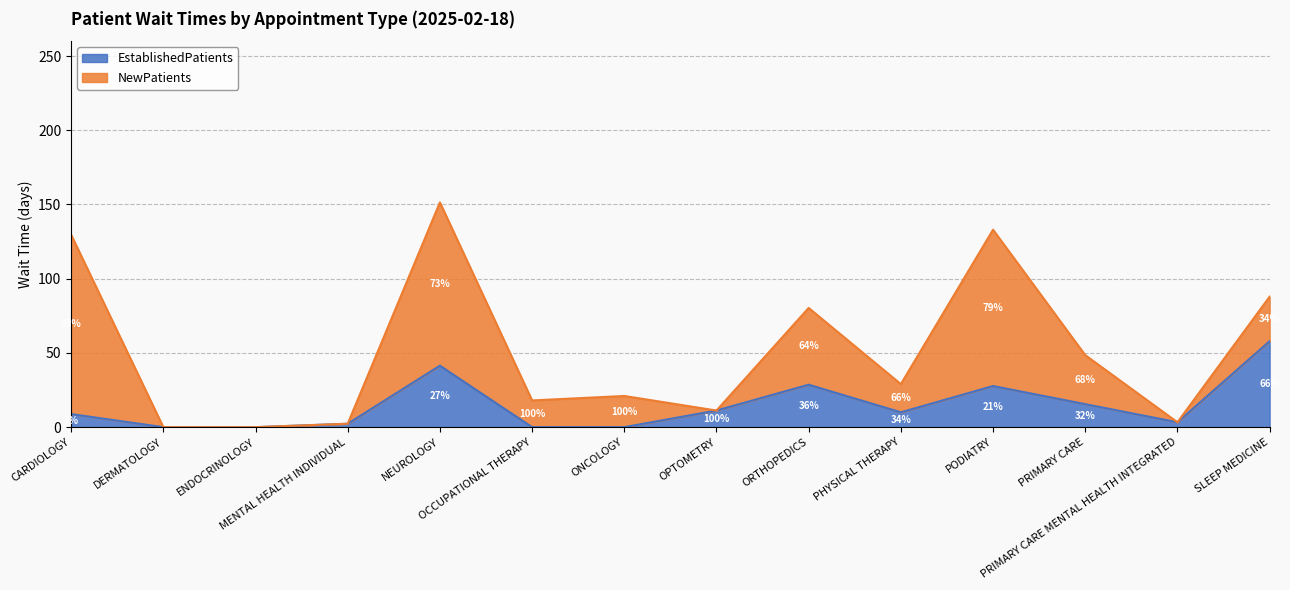

What is the change in value from NEUROLOGY to ONCOLOGY?

-41.4